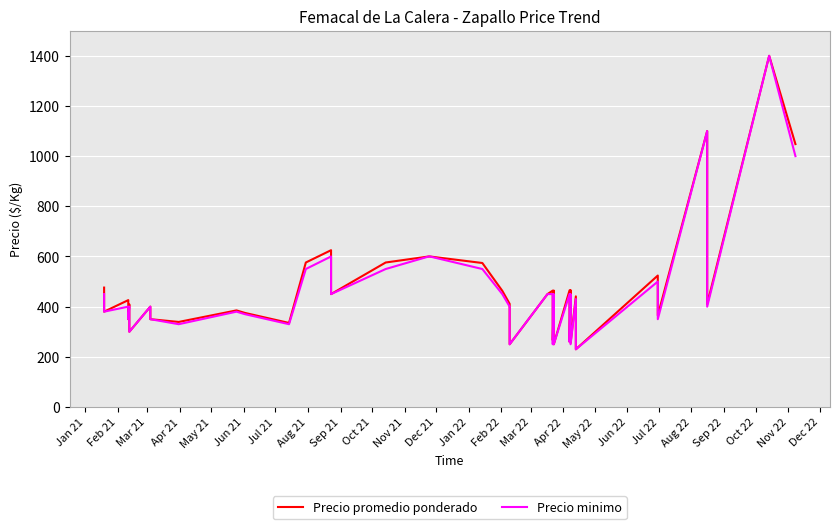

The value of Precio minimo at 34 is 475. True or false?

False